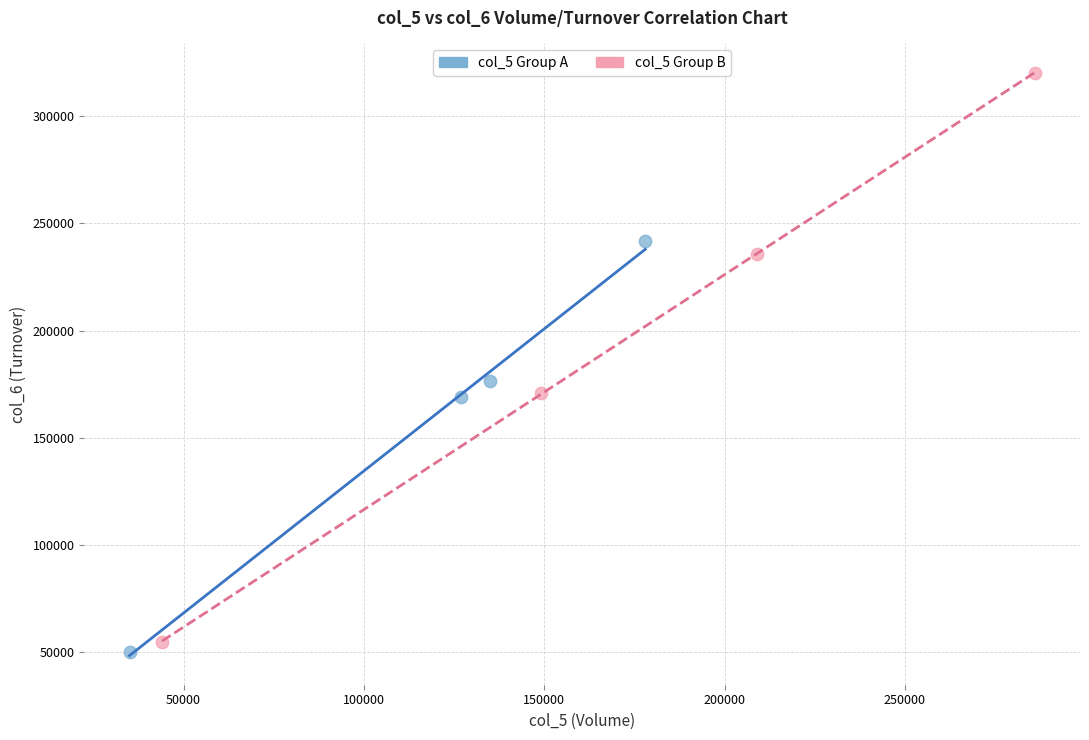

Which series contains the highest Y value?

col_5 Group B